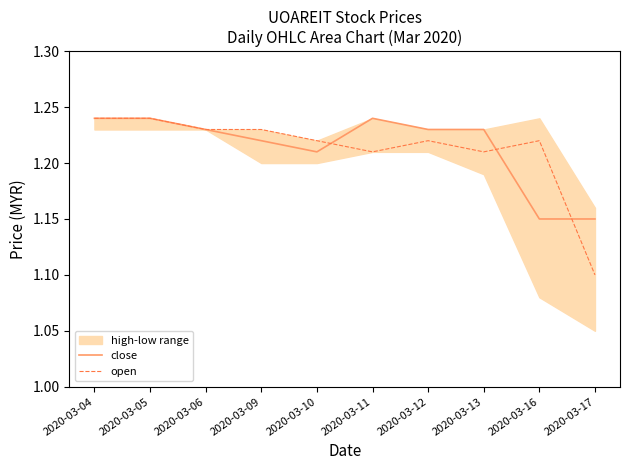

Rank the series by their average value, from lowest to highest.

open, close